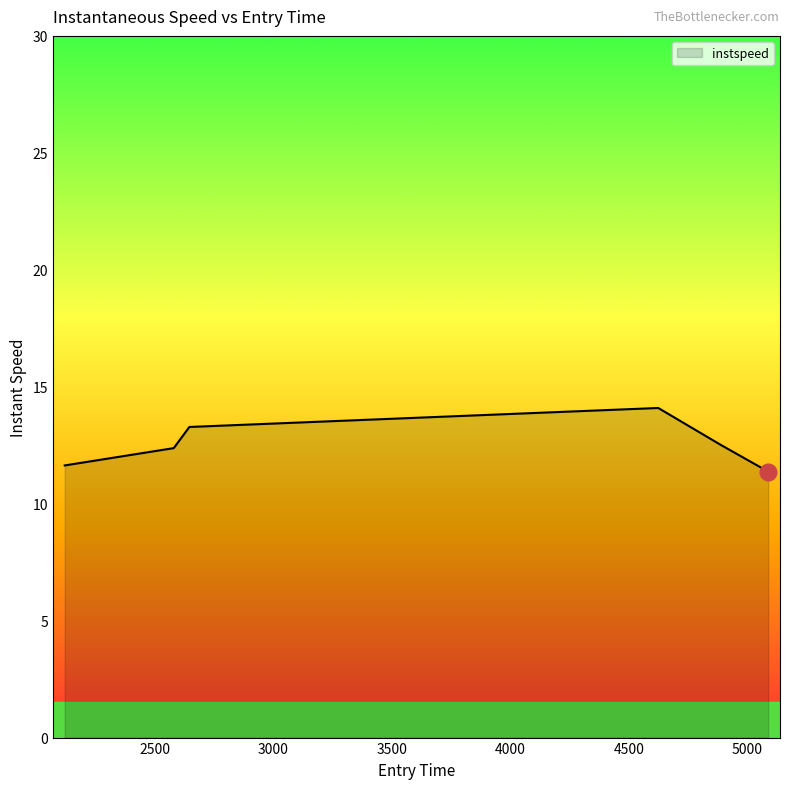

True or false: there are more than 0 points higher than both neighbors.

True